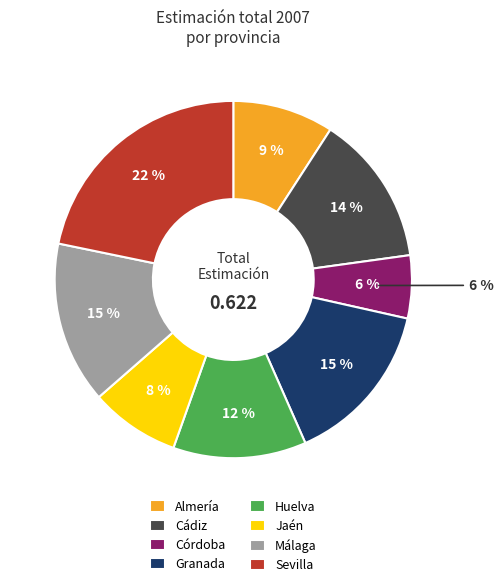

To the nearest percent, what percentage of the pie is Granada?

15%